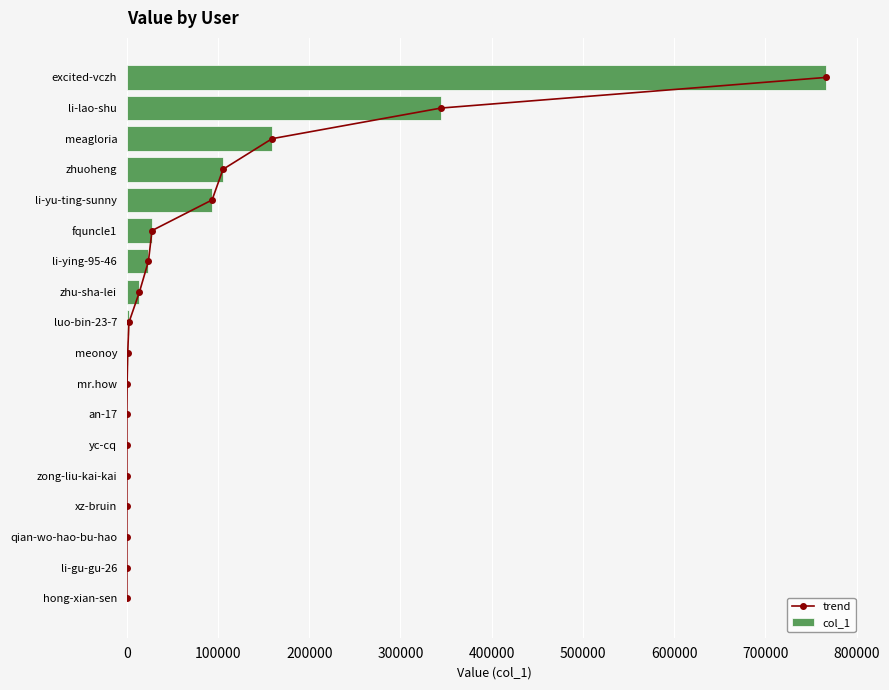

How many values in the col_1 series exceed 2250?

8